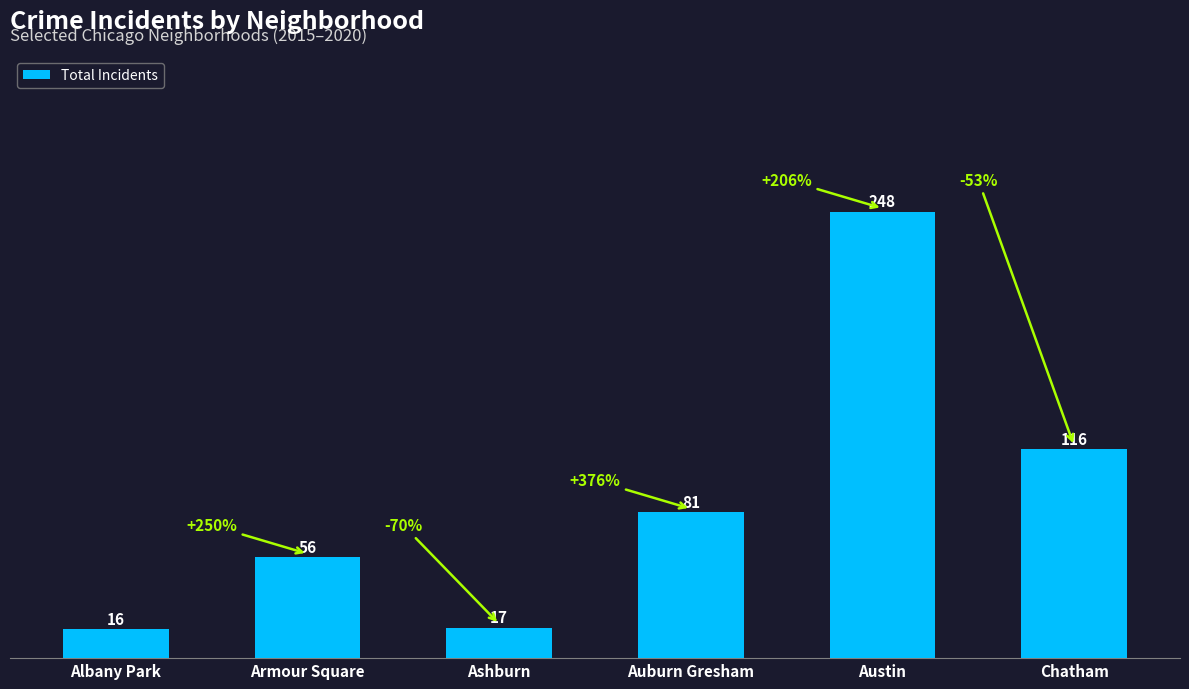

Reading left to right, transcribe all the data shown in this chart.

Albany Park=16	Armour Square=56	Ashburn=17	Auburn Gresham=81	Austin=248	Chatham=116